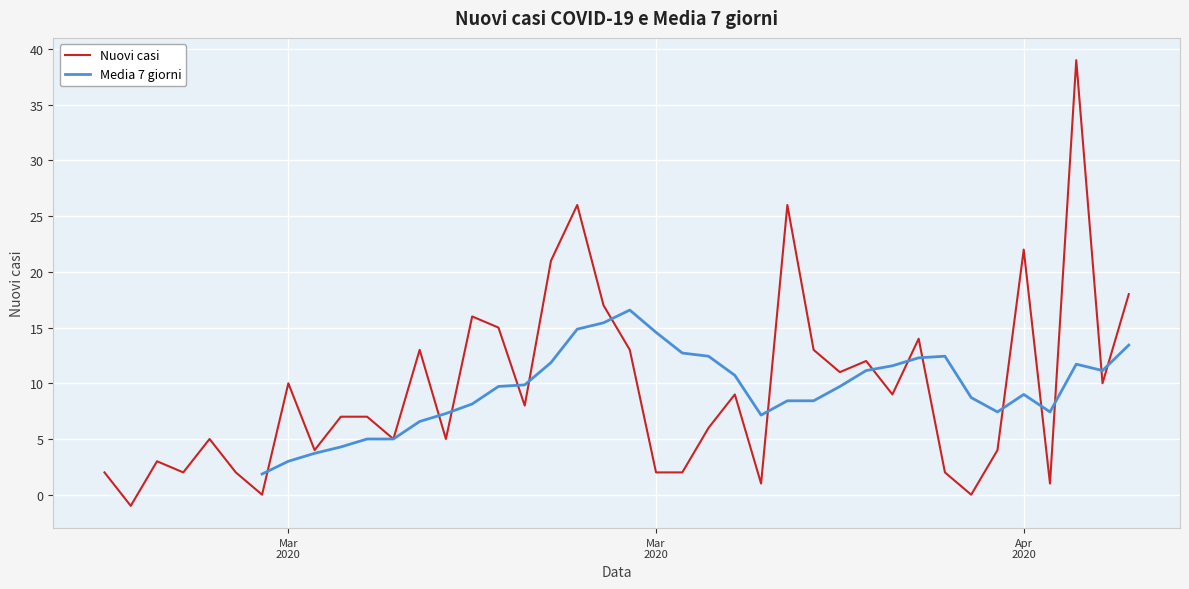

What is the smallest value displayed?

-1.0